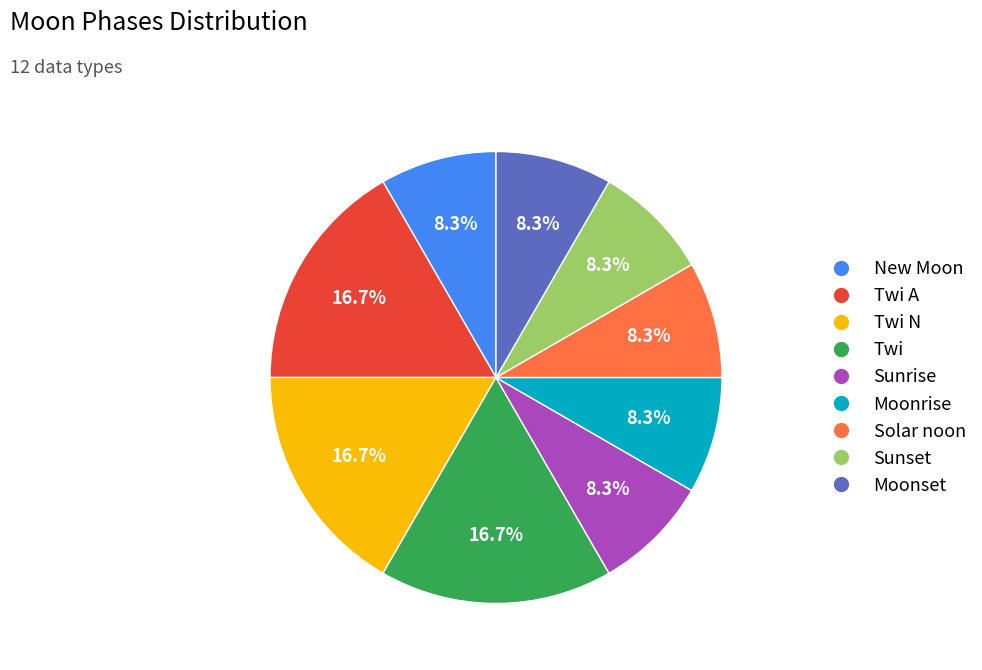

Is there a majority slice in this chart?

No